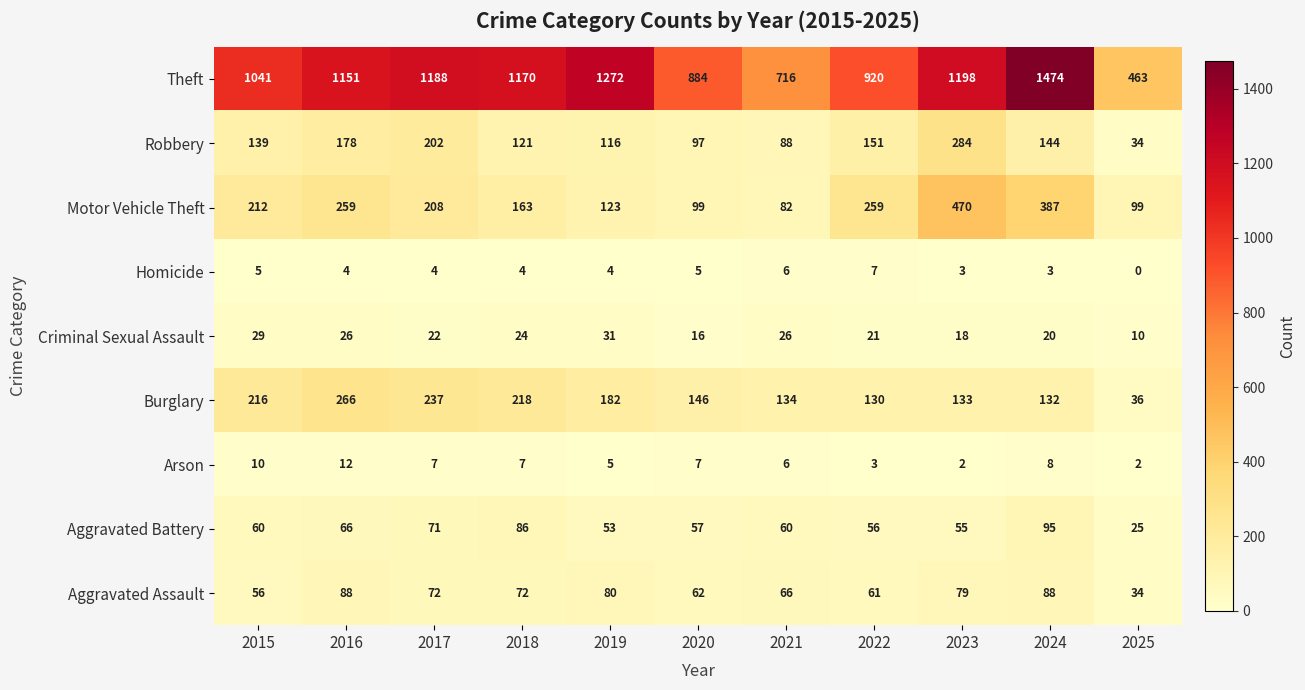

At which category is the sum across all series the highest?

2024